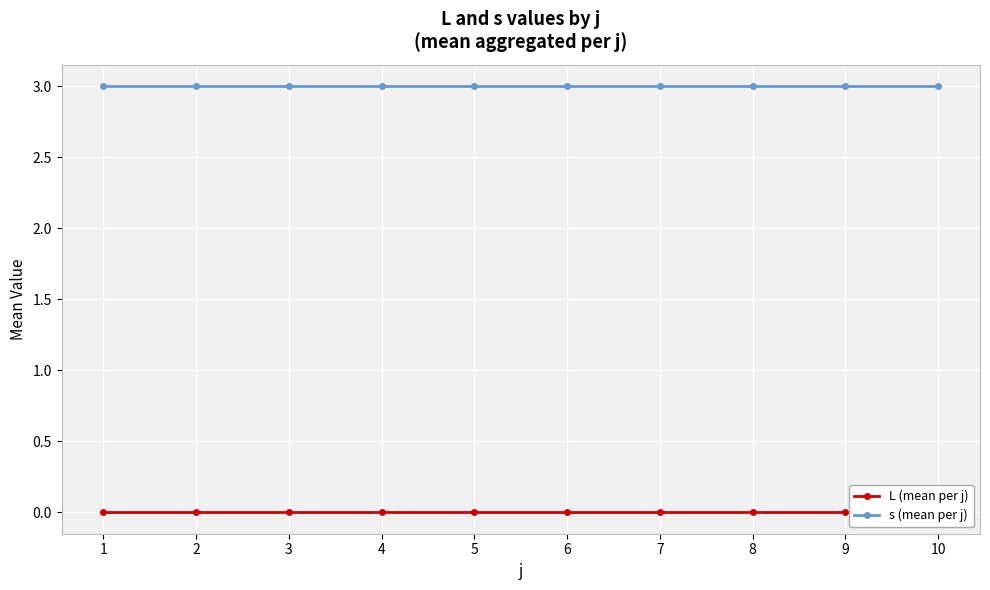

What is the value of the s (mean per j) point at the 1st from the left?

3